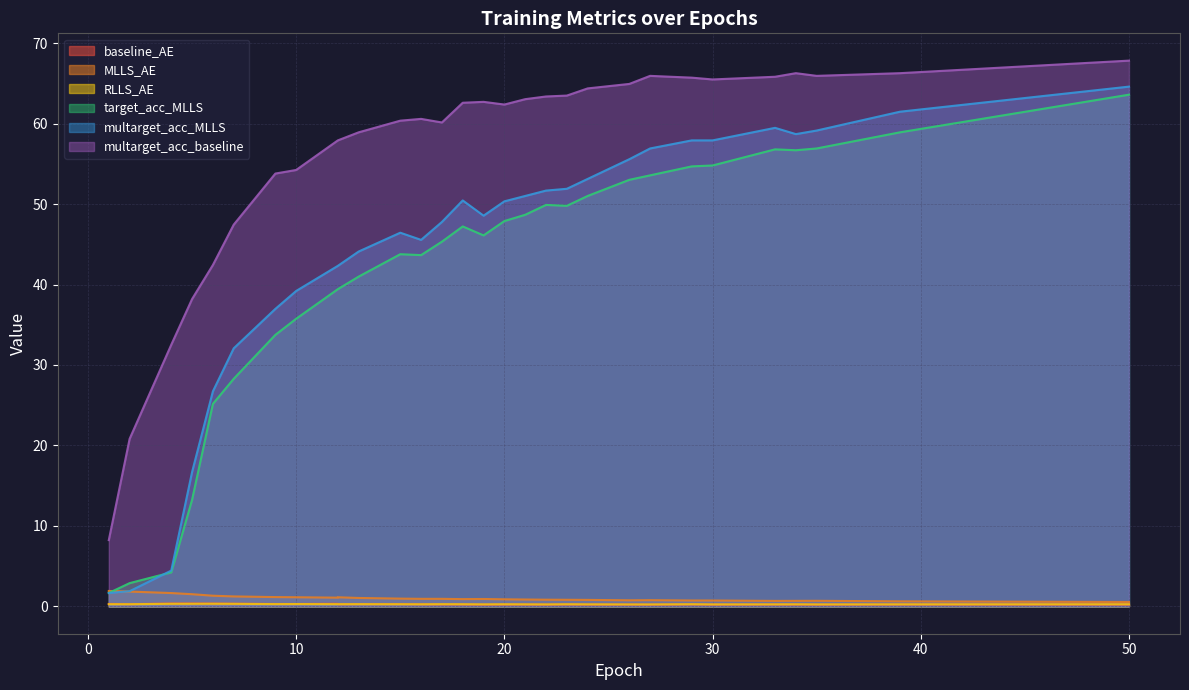

Count the RLLS_AE values in the range 0 to 1.

30